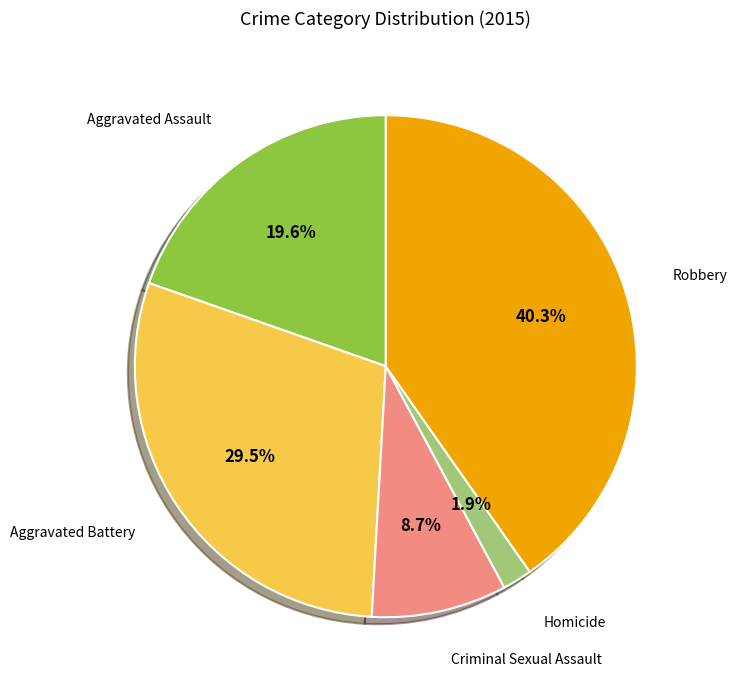

Is there a majority slice in this chart?

No